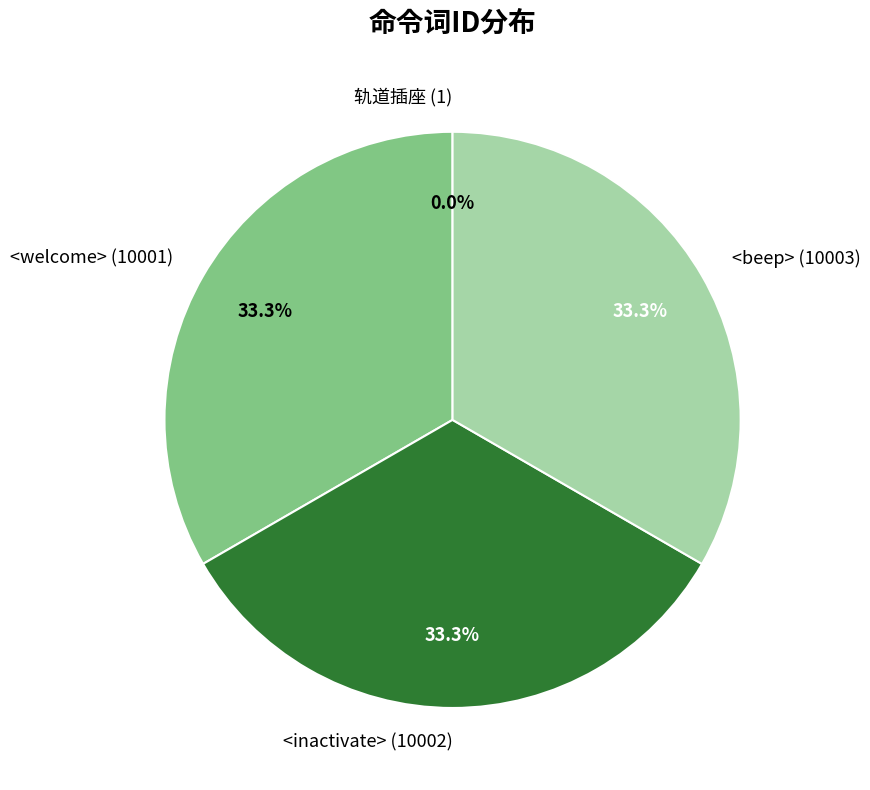

Combined, do <beep> (10003) and <inactivate> (10002) account for over 50%?

Yes